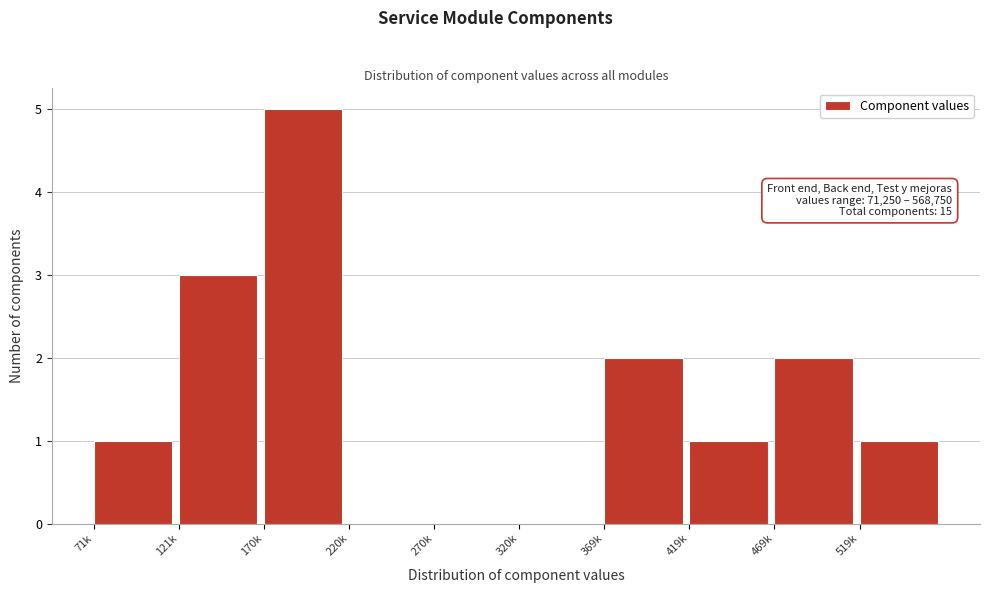

Reading left to right, what are all the values shown in this chart?

71k=1	121k=3	170k=5	220k=0	270k=0	320k=0	369k=2	419k=1	469k=2	519k=1